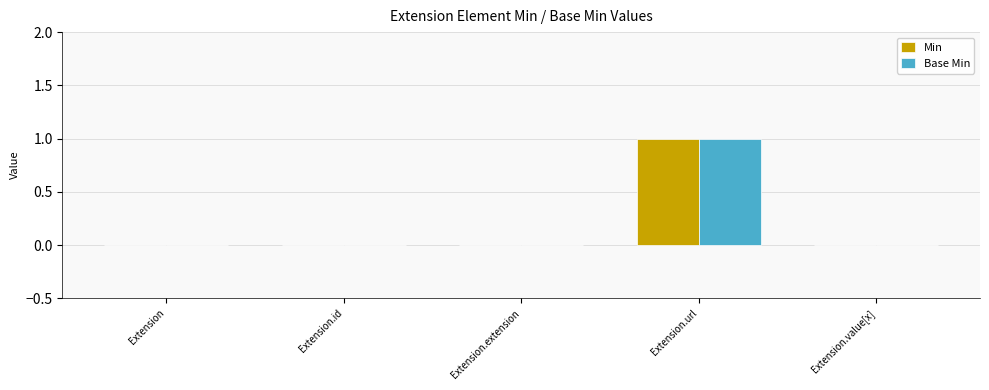

At which category does the chart reach its peak across all series?

Extension.url